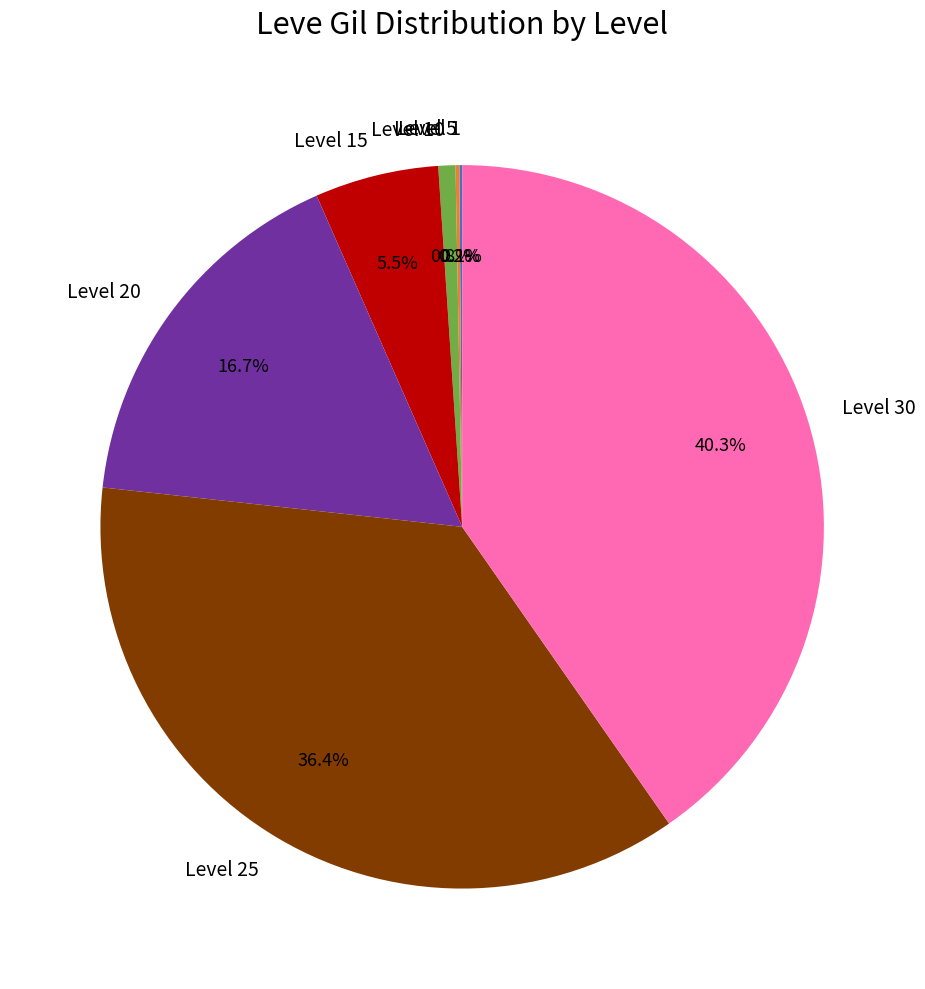

How much of the chart is everything except Level 30?

59.7%